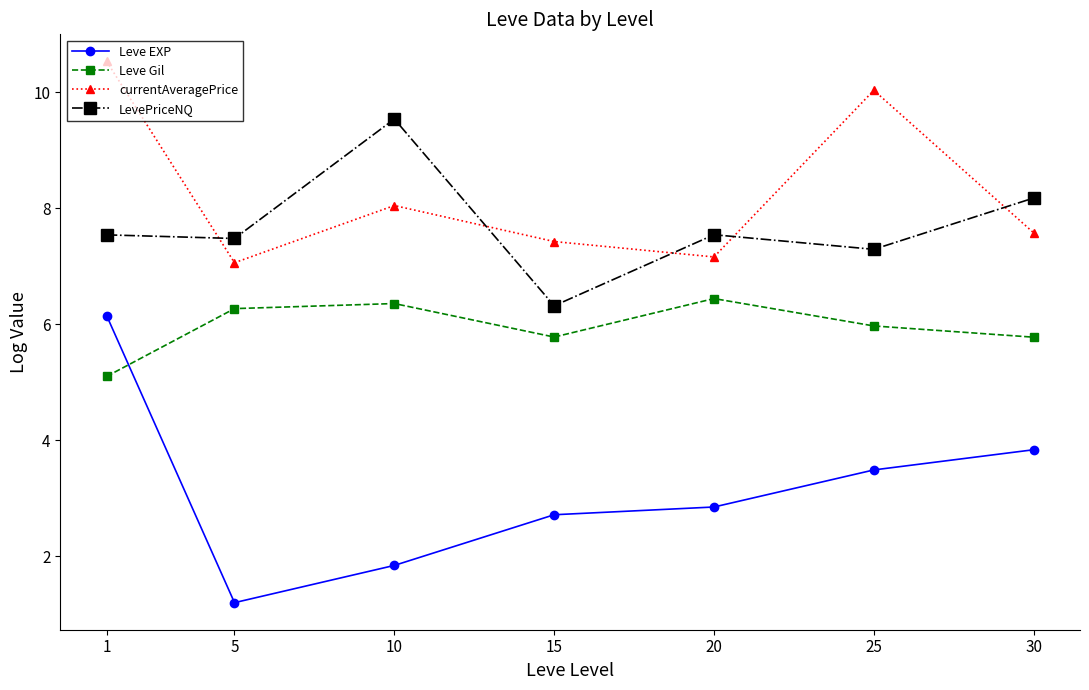

Is the value of Leve Gil at 5 greater than the value of LevePriceNQ at 30?

No